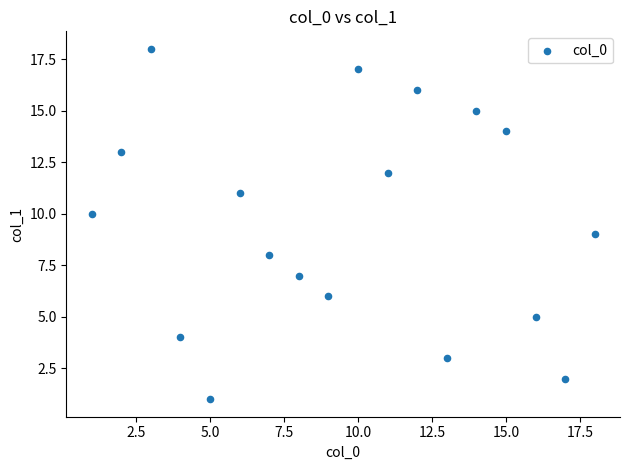

What is the range of X values (max minus min)?

17